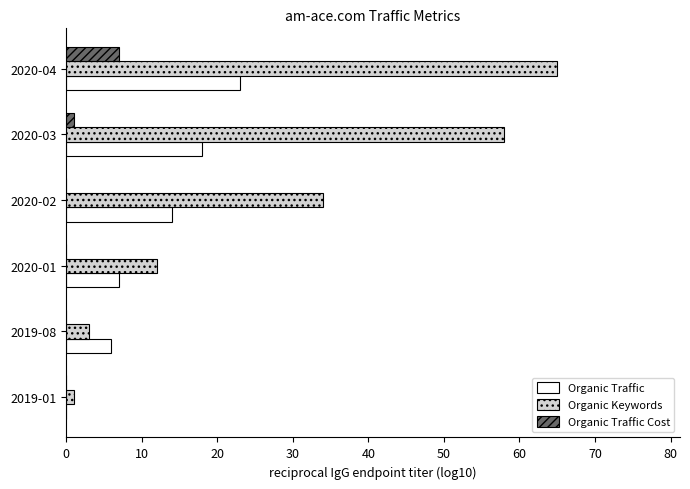

Is the value of Organic Traffic at 2020-01 greater than the value of Organic Keywords at 2020-01?

No